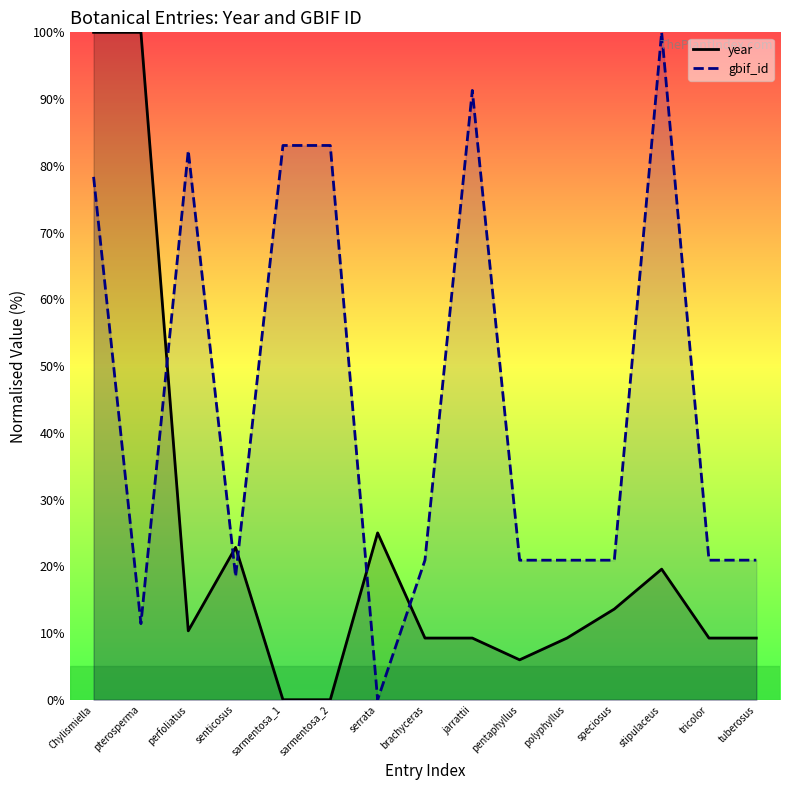

Rank the series by their average value, from lowest to highest.

year, gbif_id